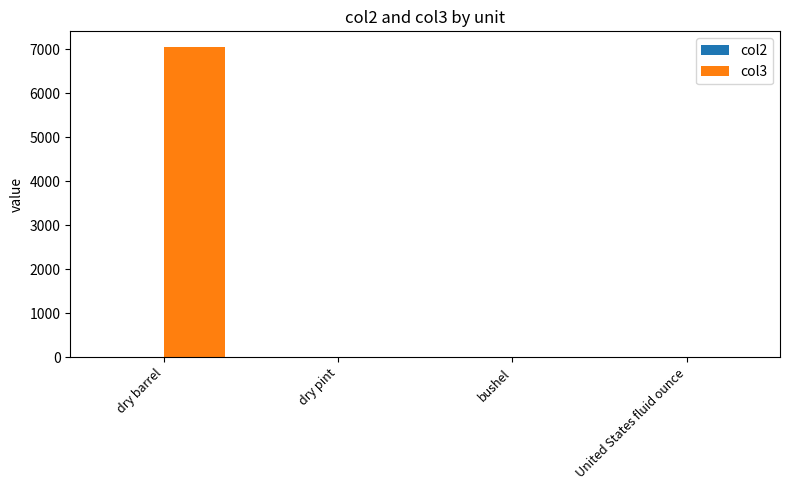

Which series has the largest total across all categories?

col3